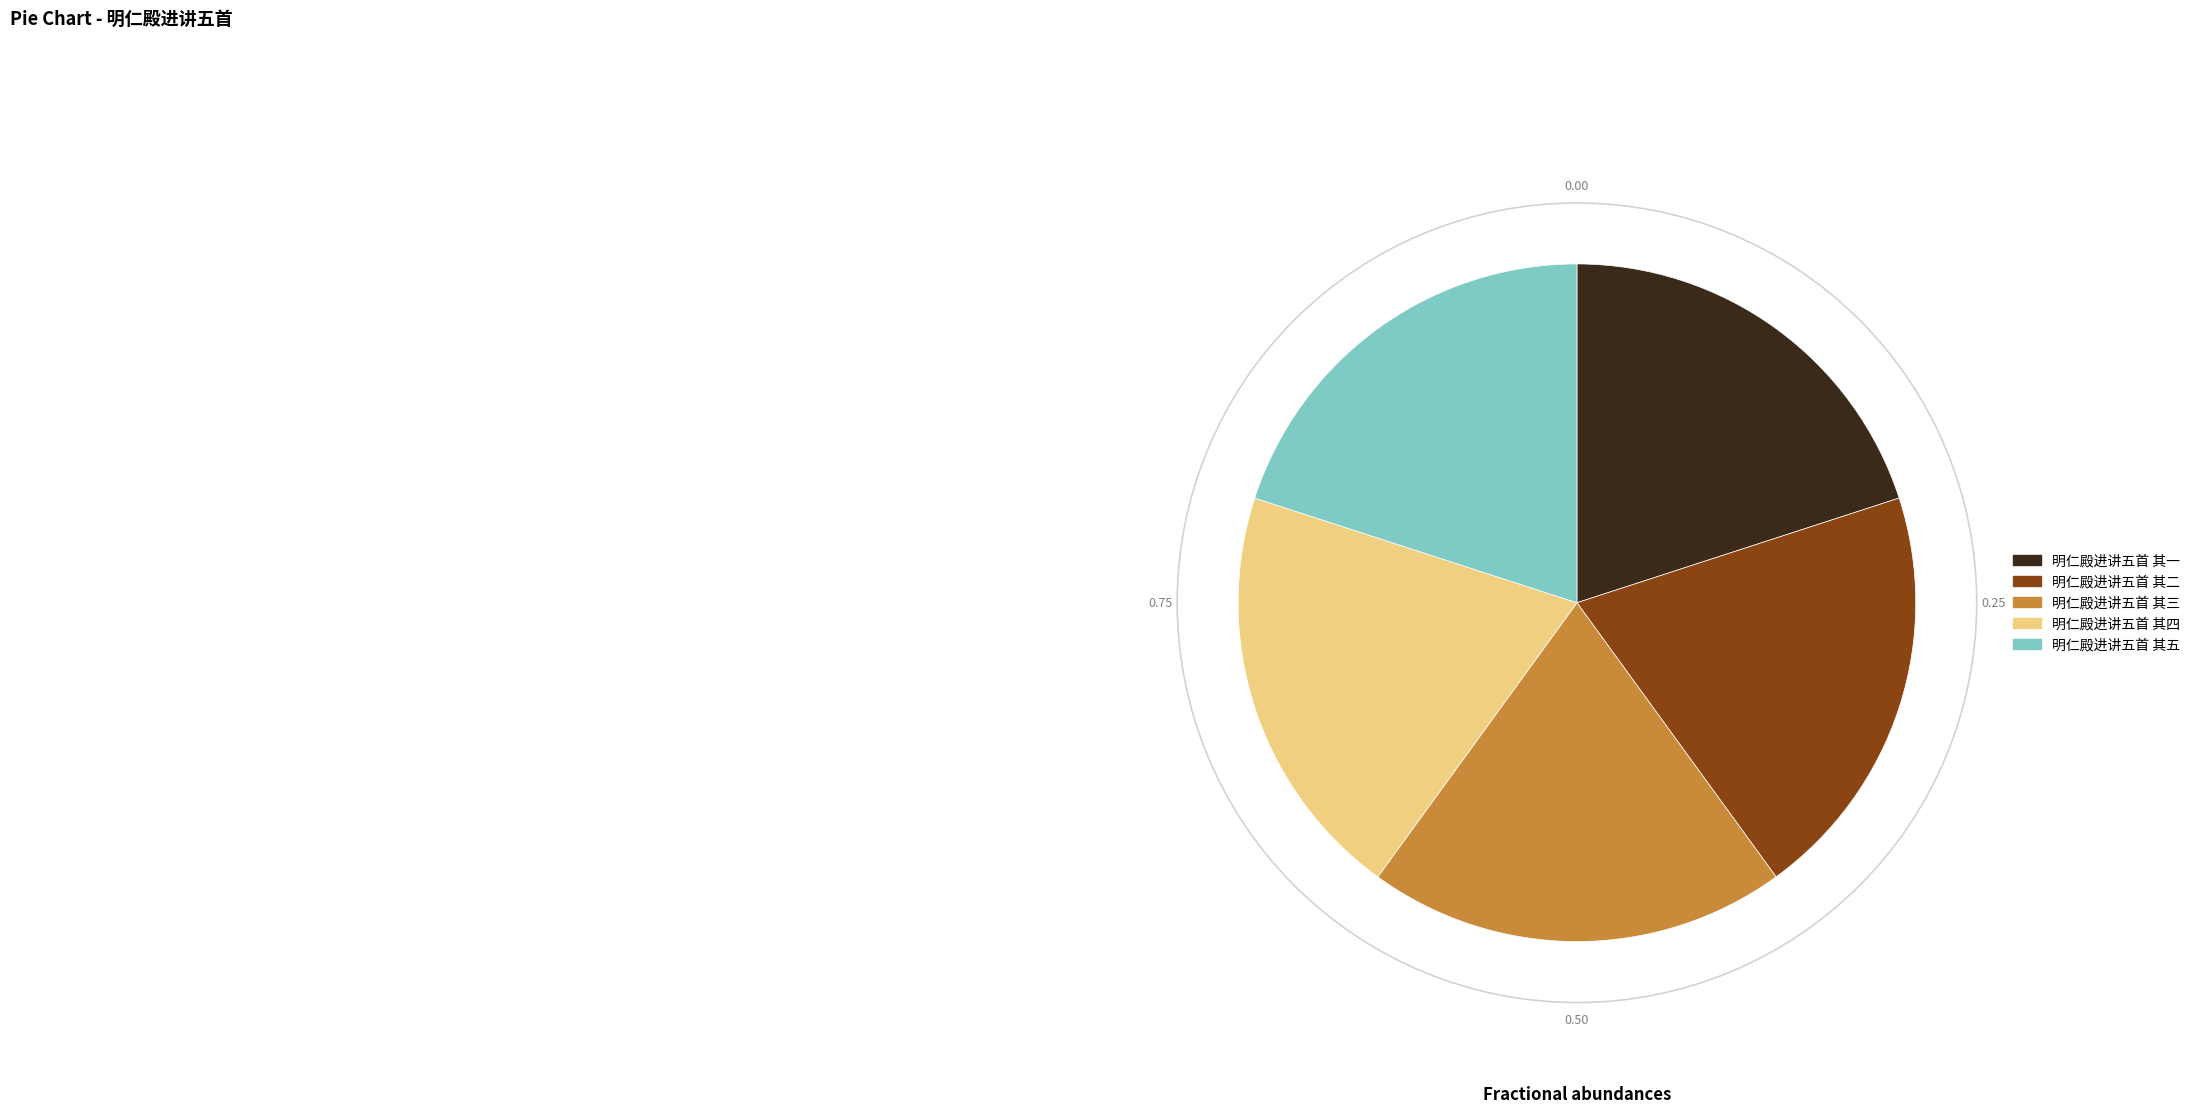

The 明仁殿进讲五首 其一 slice represents 10% of the pie. True or false?

False